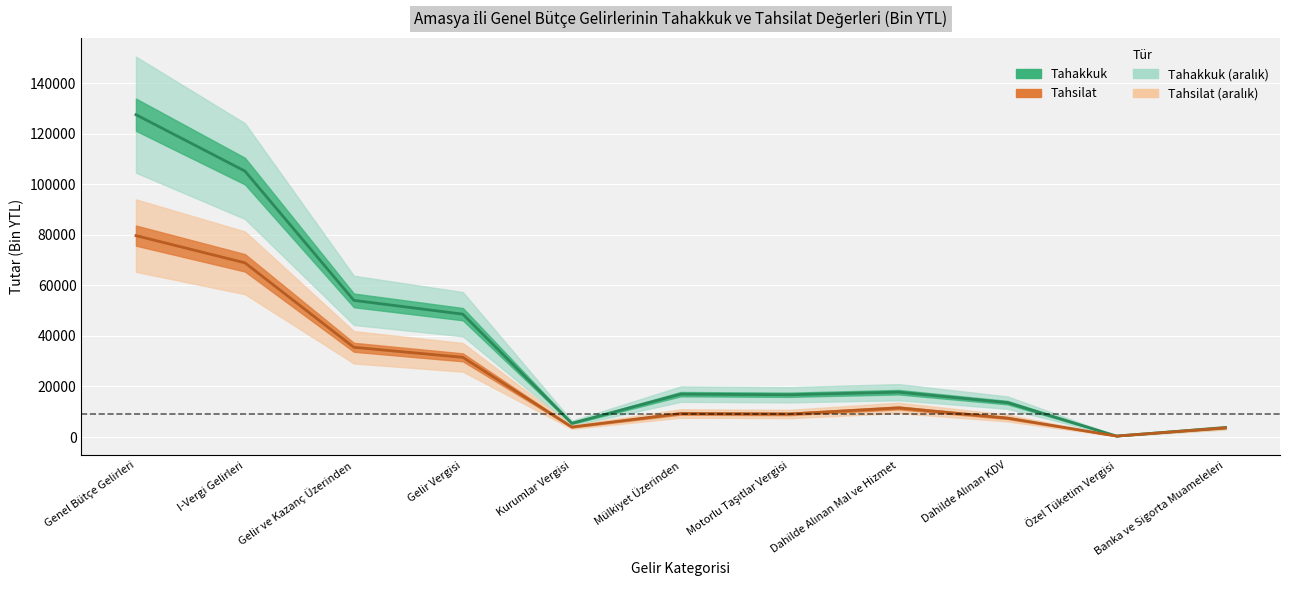

Where is the first local maximum for Tahakkuk?

Mülkiyet Üzerinden